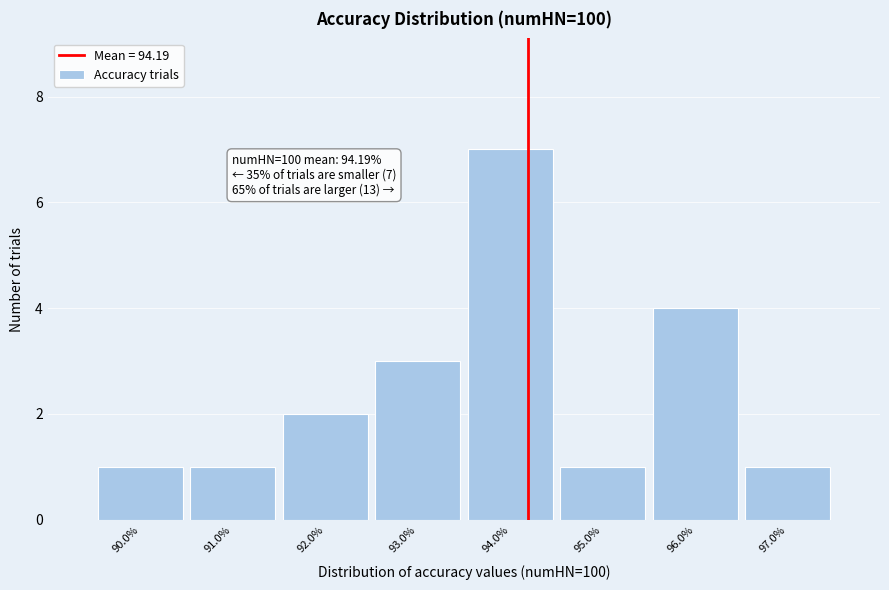

Which range on the x-axis has the tallest bar?

93.5 to 94.5